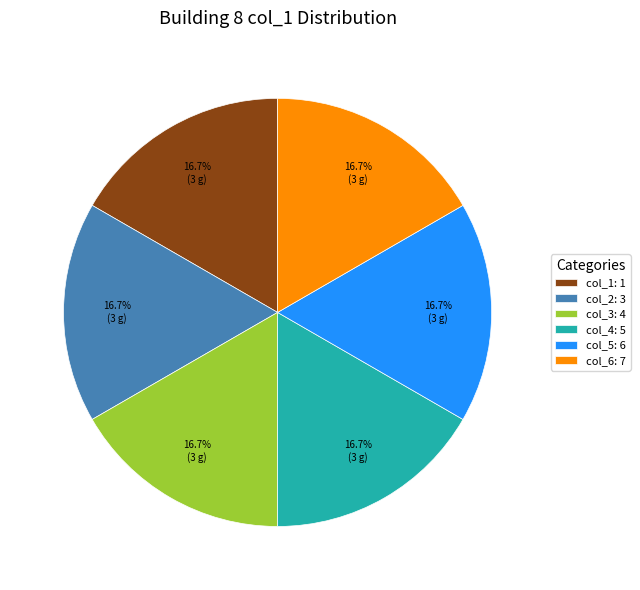

How many segments does this pie chart have?

6